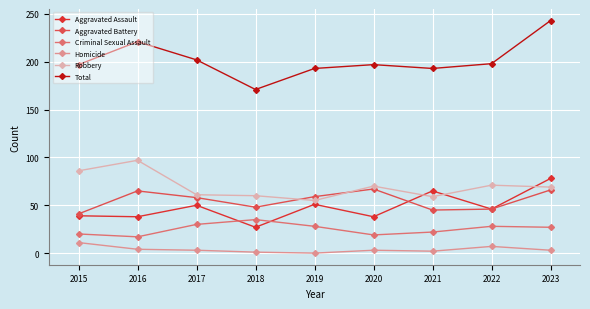

What is the value of the Robbery point at the 8th from the left?

71